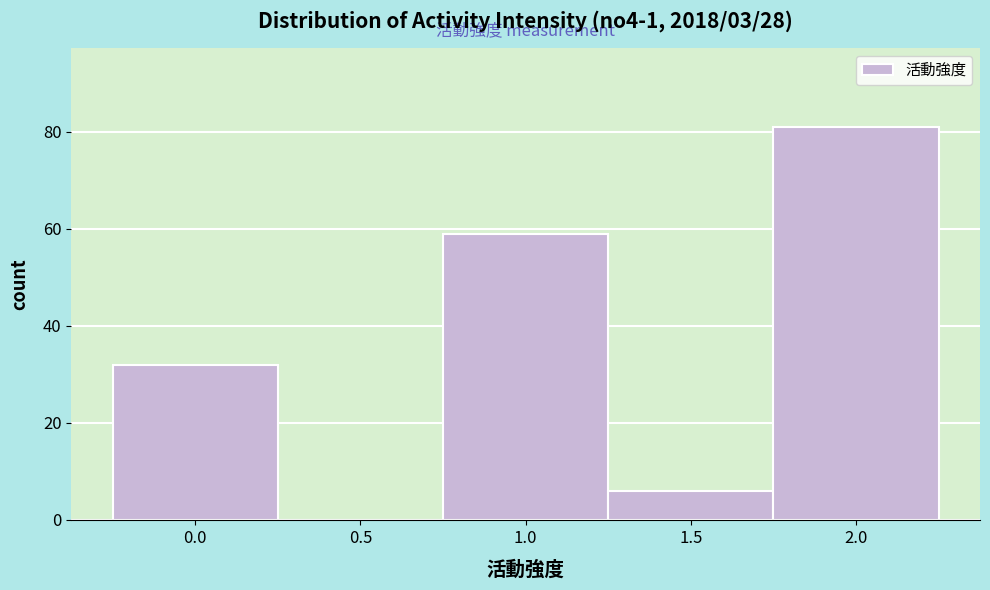

Reading left to right, what are all the values shown in this chart?

0.0=32	0.5=0	1.0=59	1.5=6	2.0=81